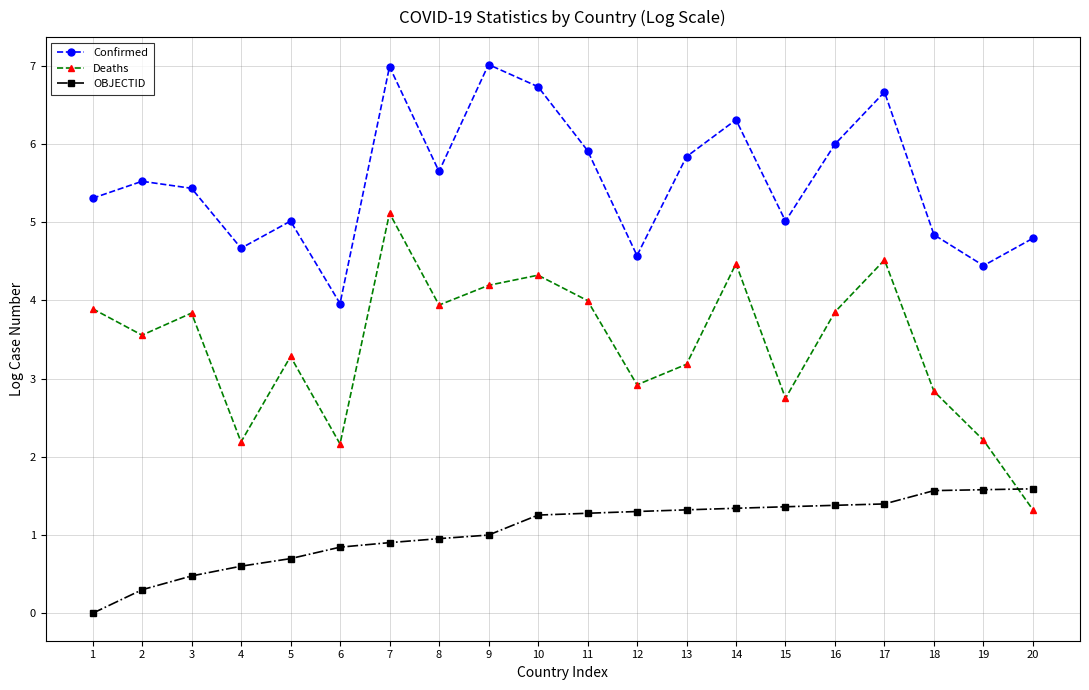

The value of OBJECTID at 7 is 0.9. True or false?

True